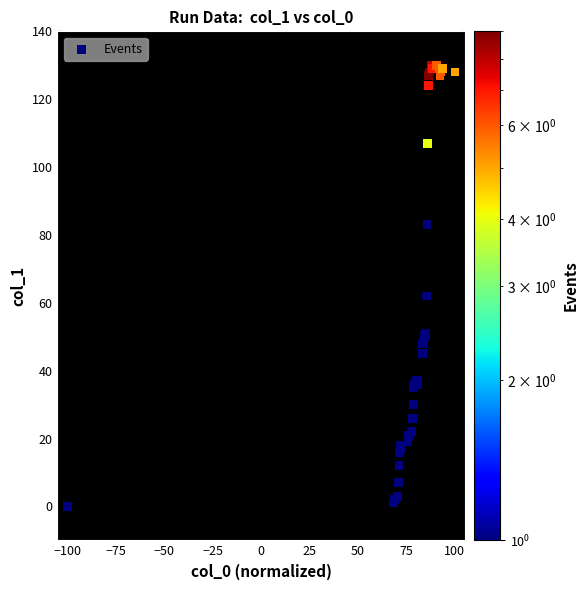

What Y value in the scatter plot is closest to 65?

62